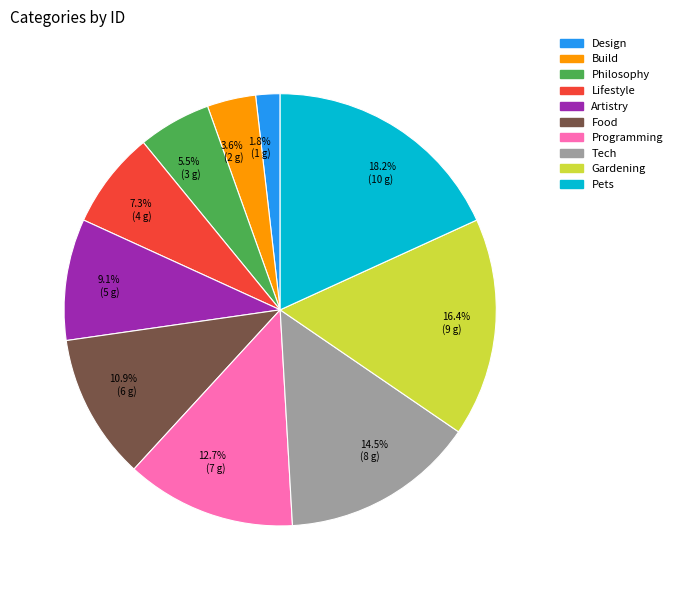

To the nearest percent, what percentage of the pie is Programming?

13%